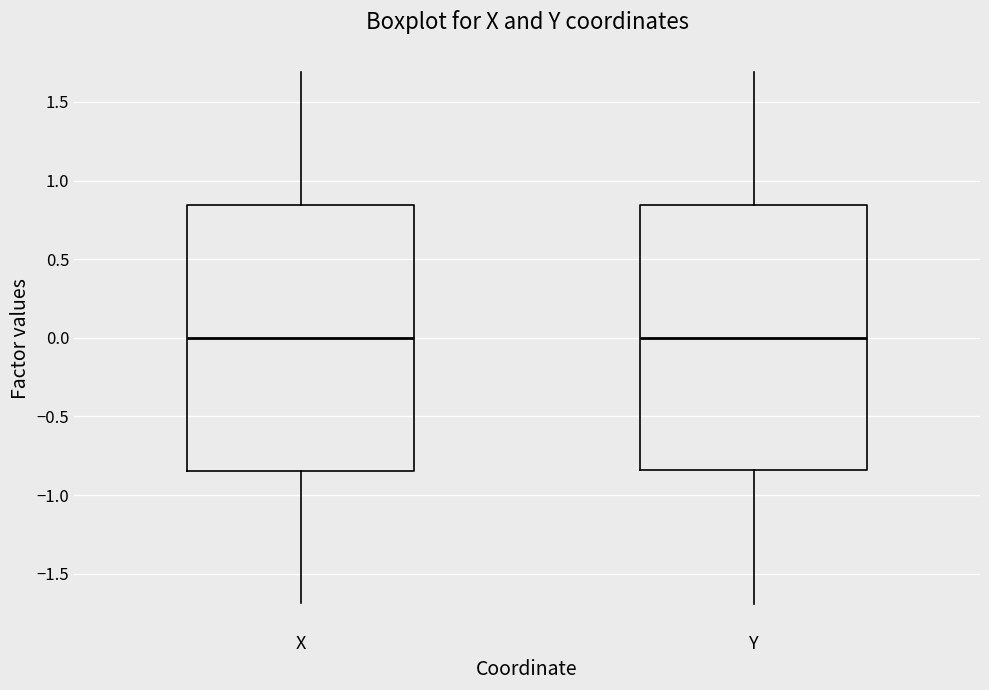

Where is the lower edge of the box for X on the y-axis? The values are not printed on the chart, so give them approximately, as read against the axis.

-0.85